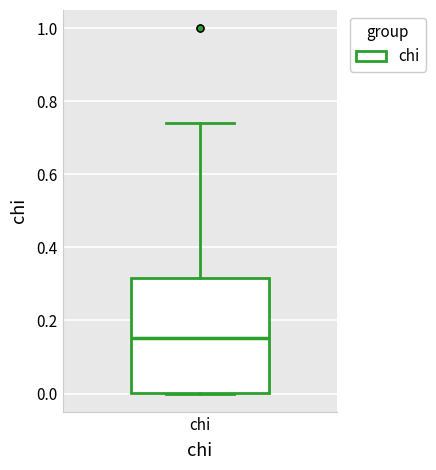

Read this box plot against the y-axis: the position of the median line, the range covered by the box, and the ends of both whiskers. The values are not printed on the chart, so give them approximately, as read against the axis.

median 0.16, box 0.00 to 0.32, whiskers 0.00 to 0.74